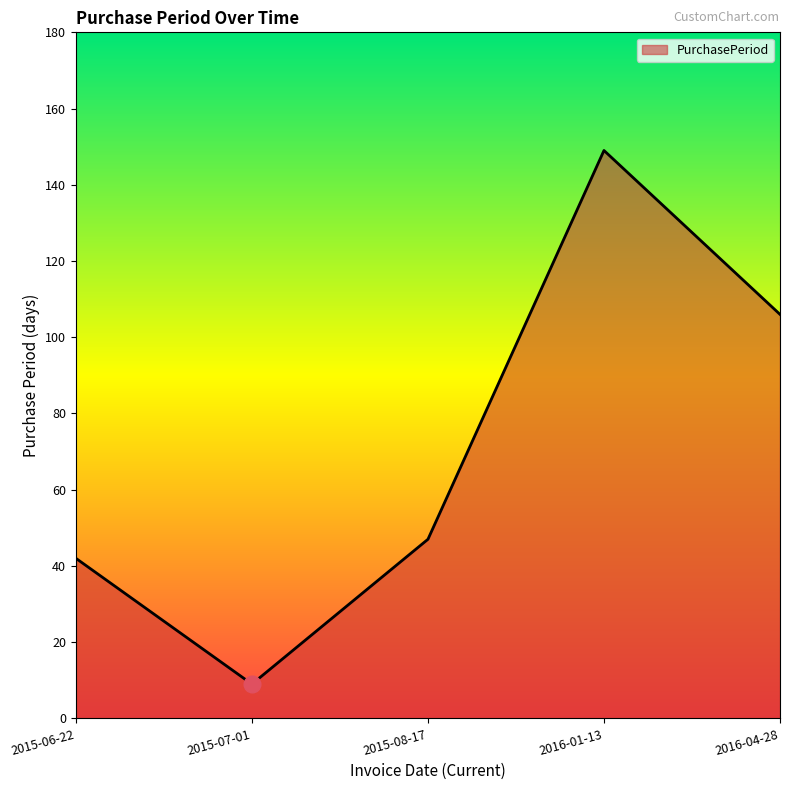

How many interior local valleys (lower than both neighbors) does the data have?

1